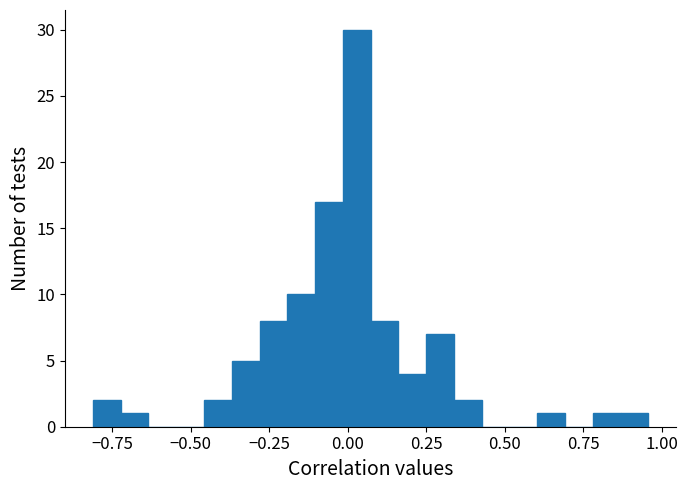

Read against the x-axis, roughly where is the centre of the tallest bar?

0.05